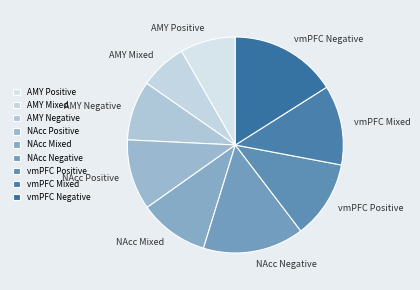

Is it true that AMY Negative is 9% of the pie?

True